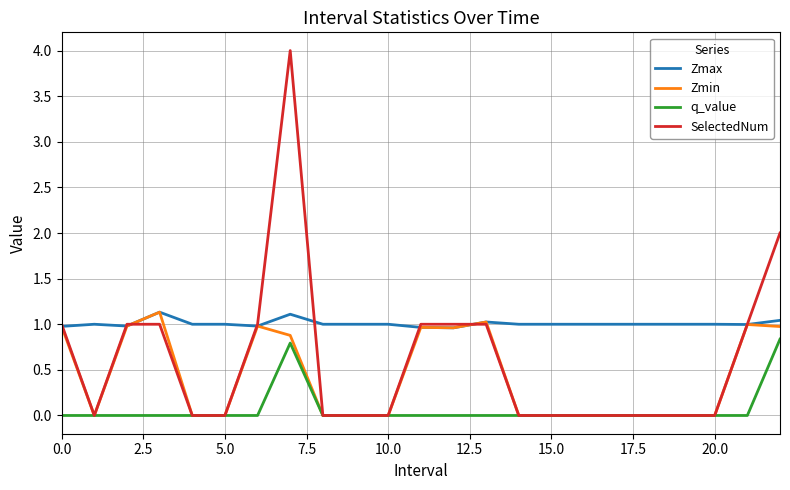

Rank the series by their average value, from lowest to highest.

q_value, Zmin, SelectedNum, Zmax